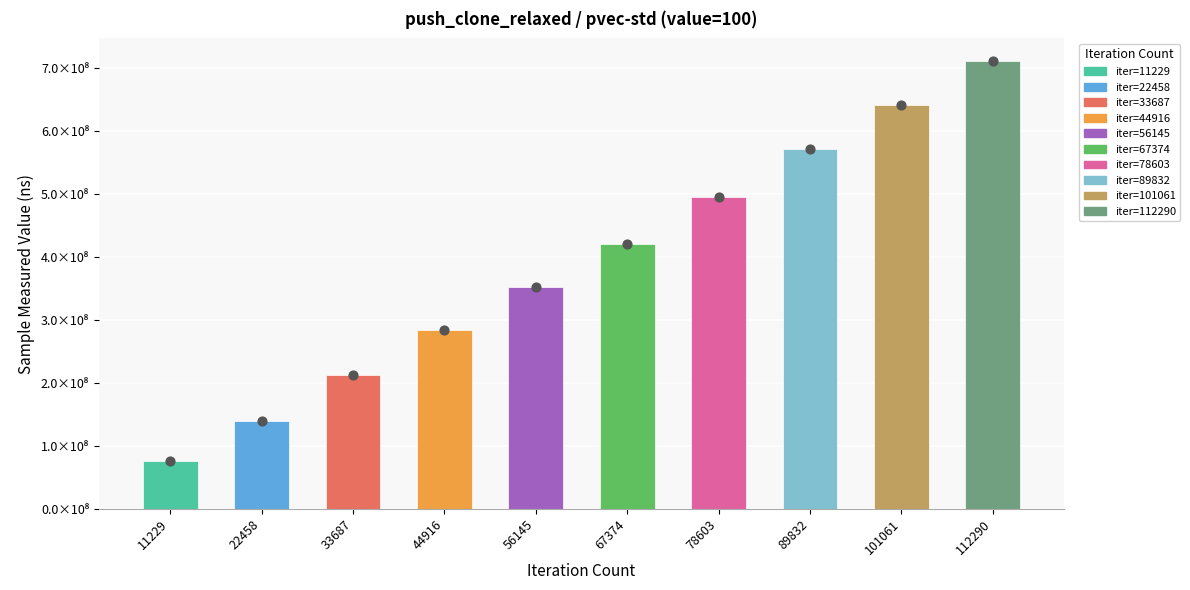

What is the ratio of the value at 89832 to the value at 112290?

0.8